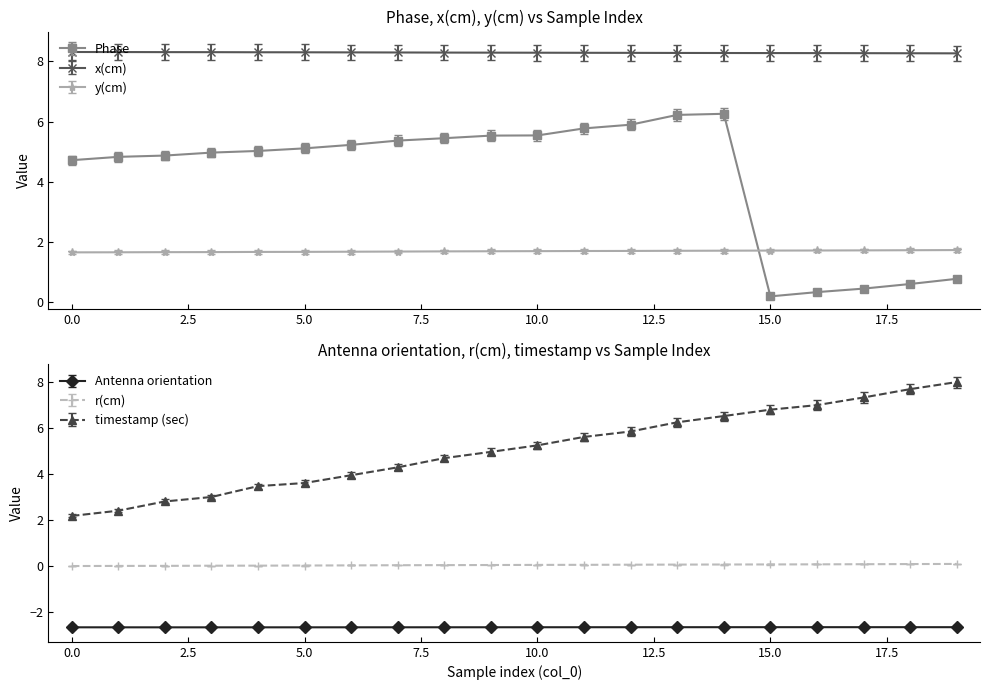

True or false: y(cm) has more than 1 points higher than both neighbors.

False